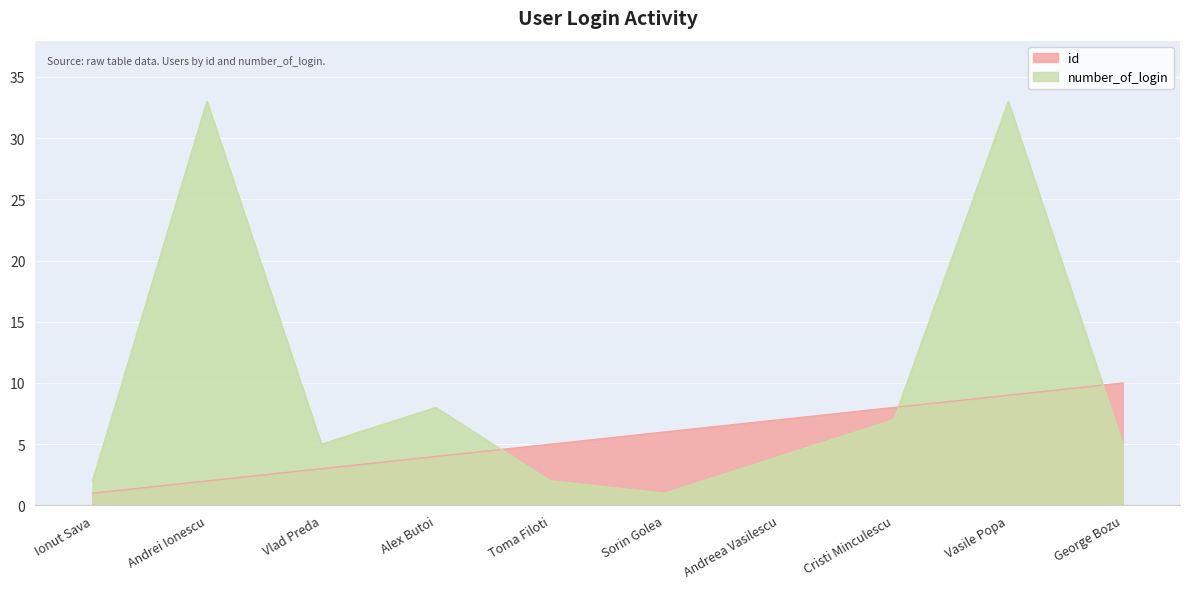

What is the sum of the number_of_login values at Sorin Golea and Ionut Sava?

3